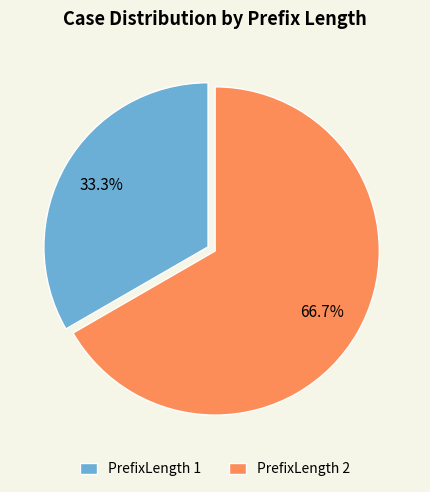

What is the ratio of the value at PrefixLength 1 to the value at PrefixLength 2?

0.5